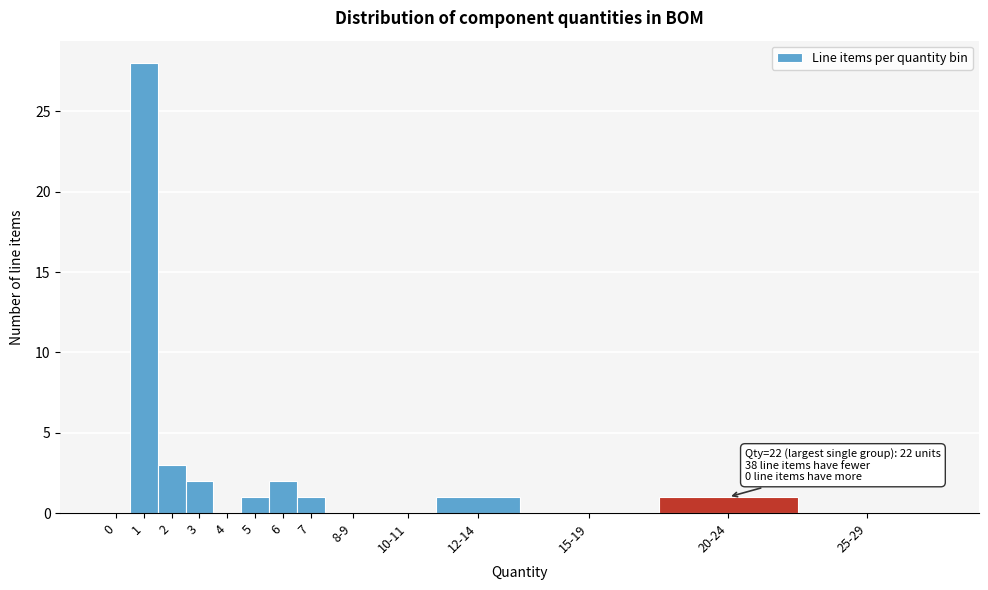

Reading right to left, list all the values displayed in this chart.

25-29=0	20-24=1	15-19=0	12-14=1	10-11=0	8-9=0	7=1	6=2	5=1	4=0	3=2	2=3	1=28	0=0